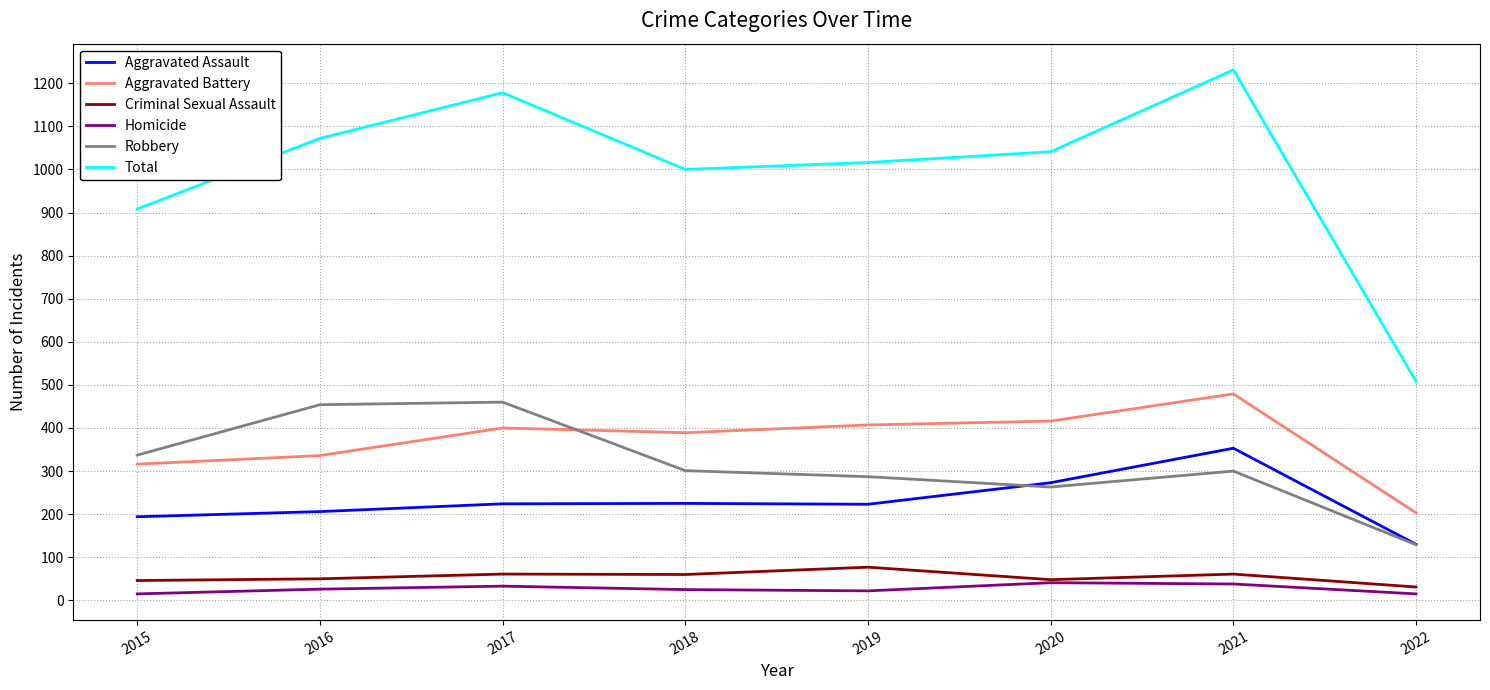

The Robbery series shows 460 at 2017. True or false?

True